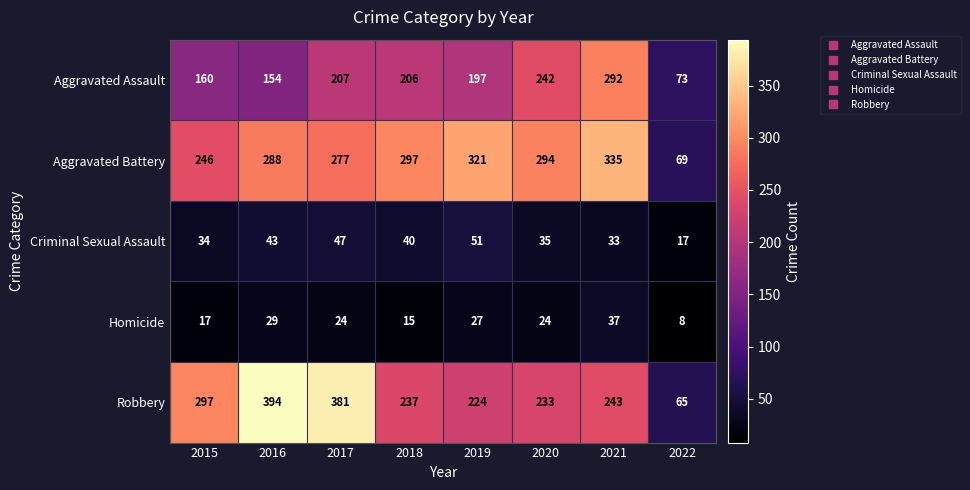

Read the Criminal Sexual Assault value at 2015, to the nearest 5.

35